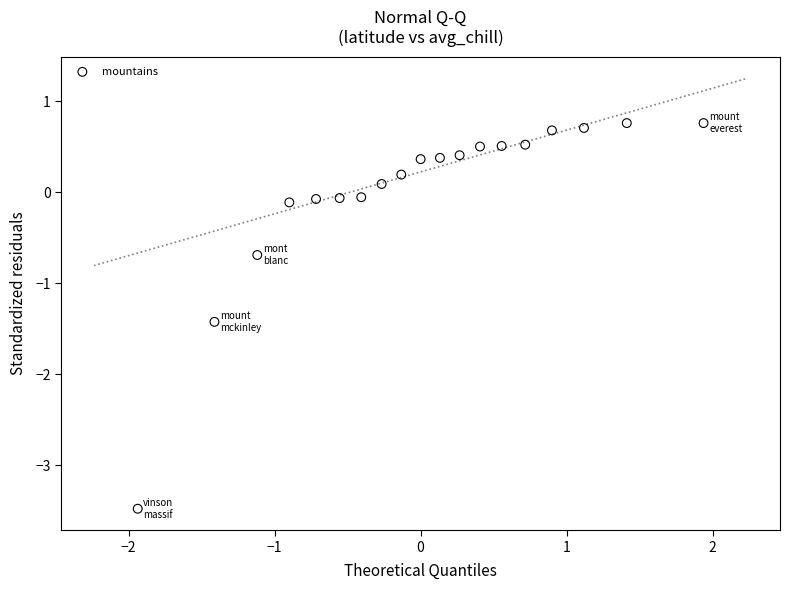

What Y value in the scatter plot is closest to -1?

-0.7